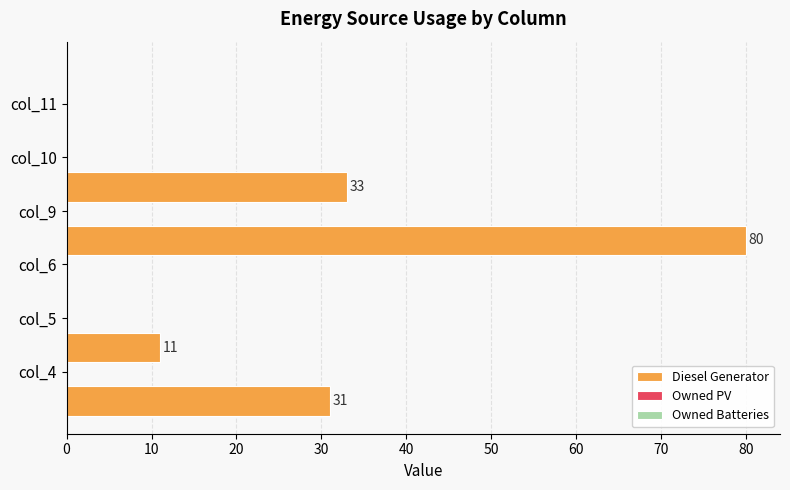

Count the number of categories in the chart.

6